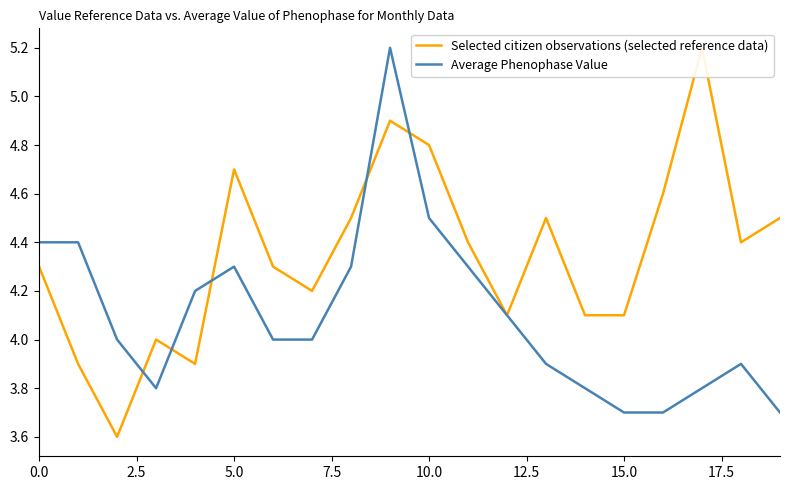

What is the value of the Selected citizen observations (selected reference data) point at the 7th from the left?

4.3